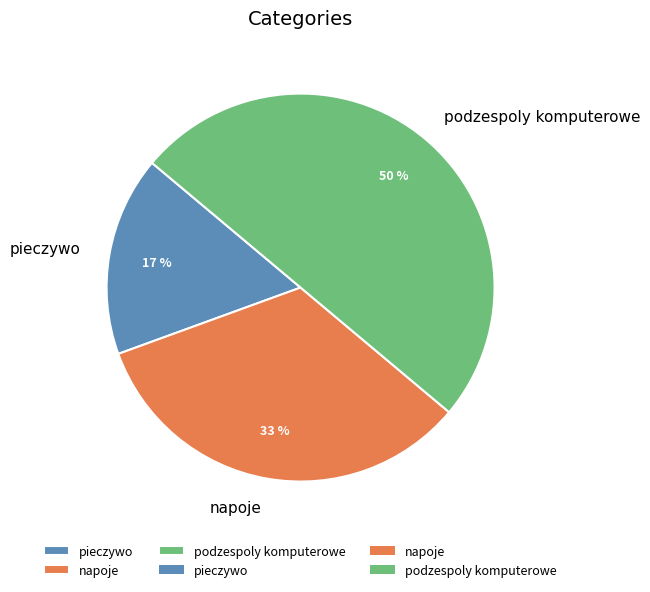

To the nearest percent, what is the difference between the largest and smallest slice percentages?

33%